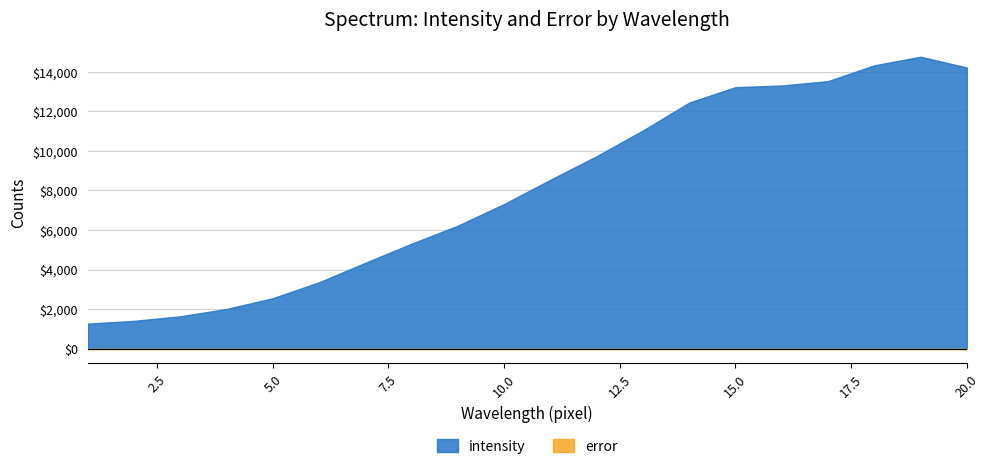

What is the difference between the maximum and minimum values in the intensity series?

13505